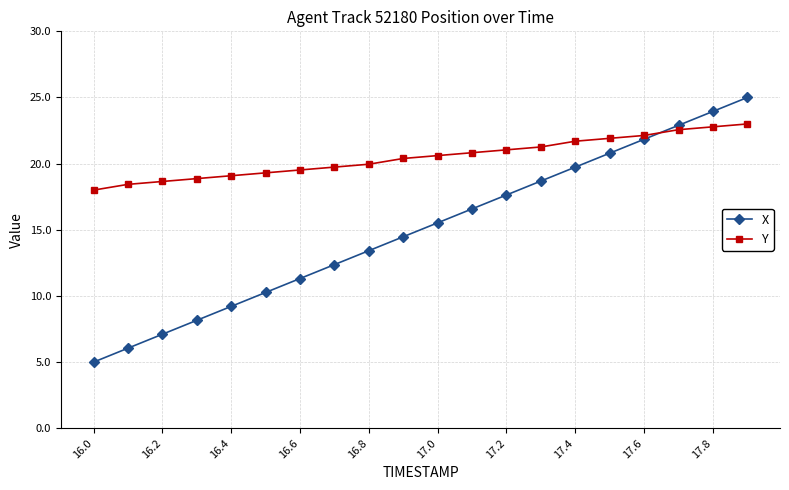

Rank the series by their maximum value, from lowest to highest.

Y, X